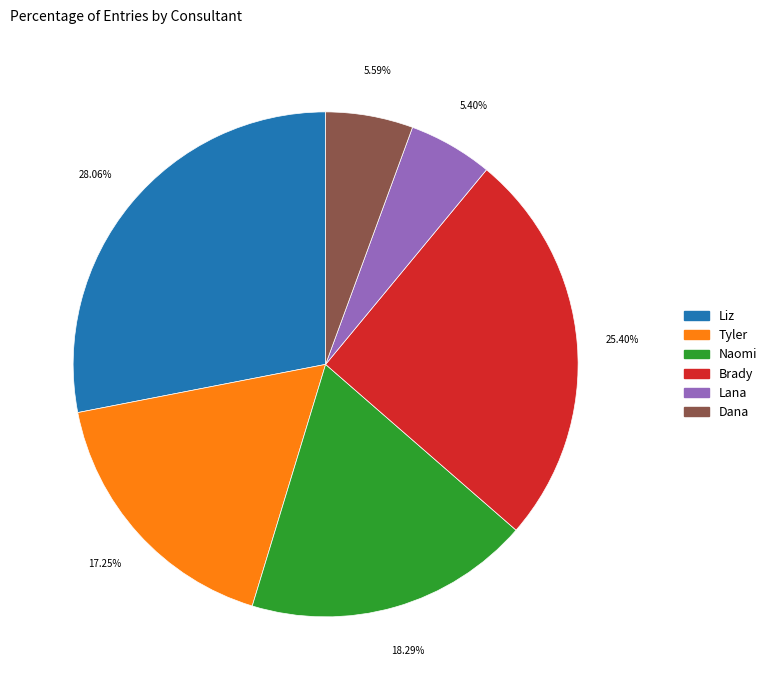

Combined, do Tyler and Naomi account for over 50%?

No